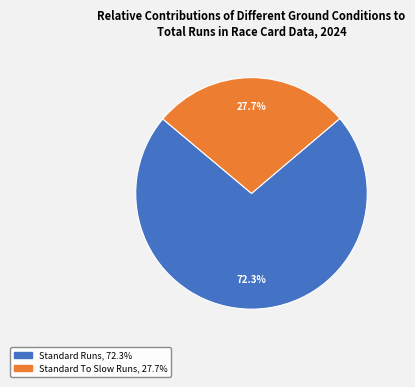

Is there any slice that represents more than half of the pie?

Yes